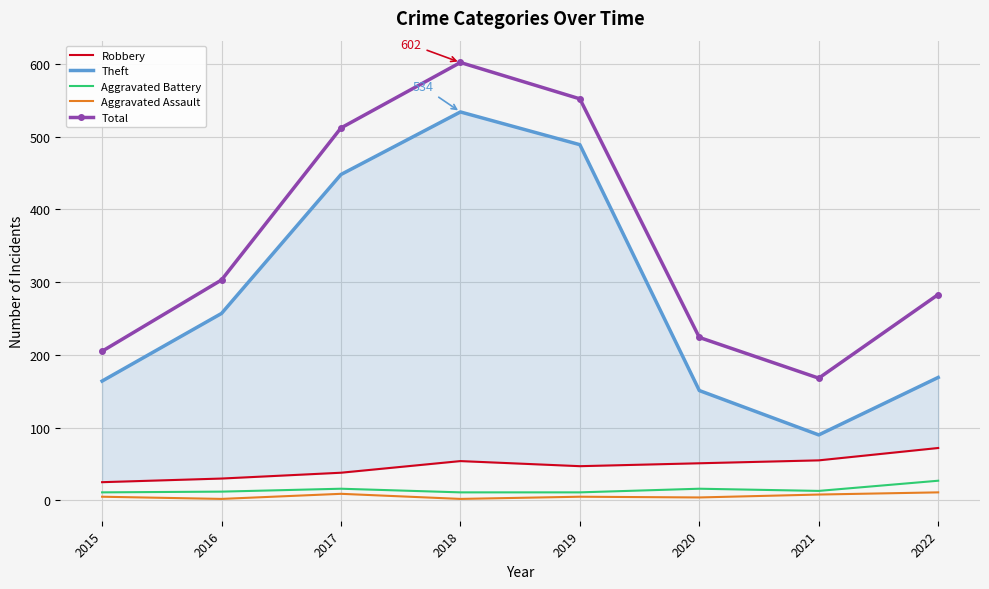

True or false: Aggravated Battery has a value of 11 at 2019.

True